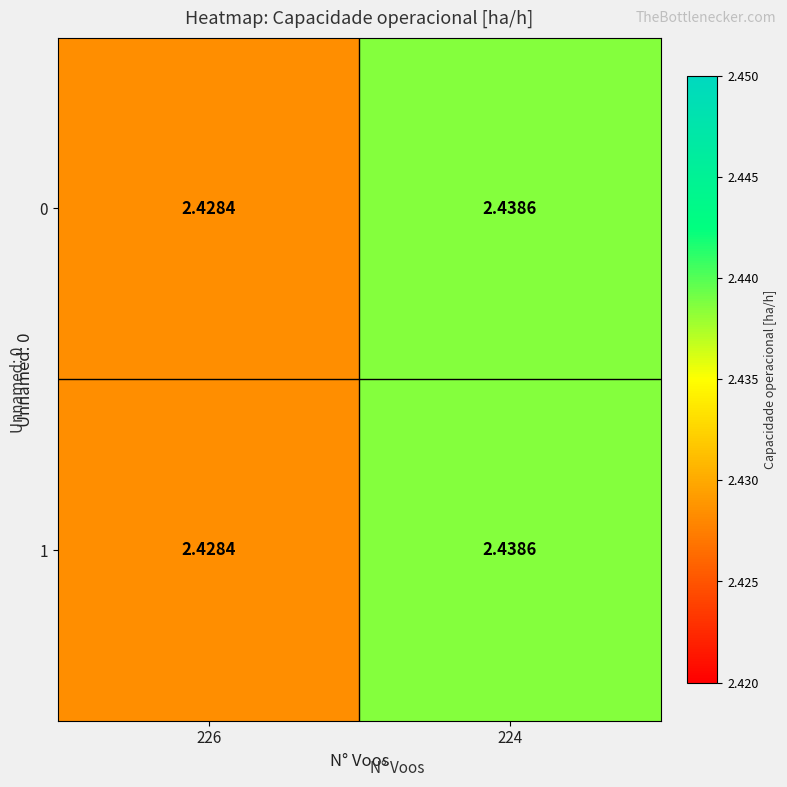

Is the value of 1 at 224 greater than the value of 0 at 226?

Yes